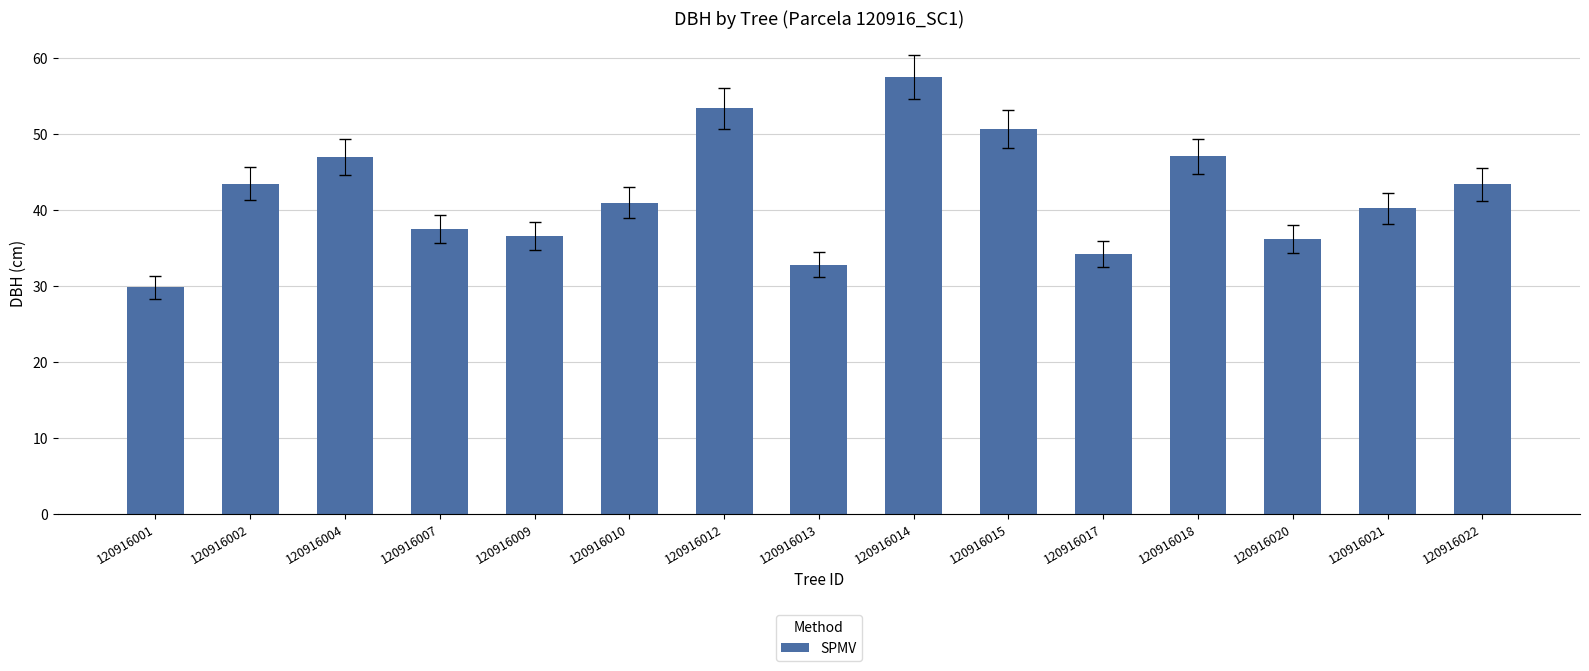

What value does the data have at 120916001?

29.8